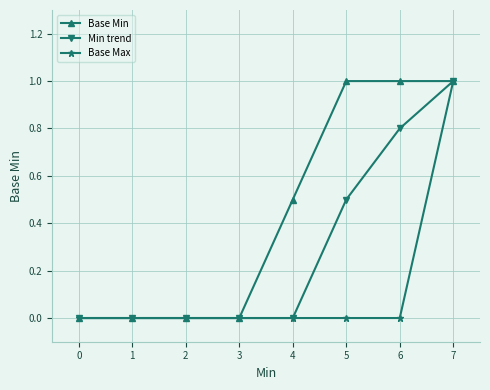

What is the average value of the Base Max series?

0.1